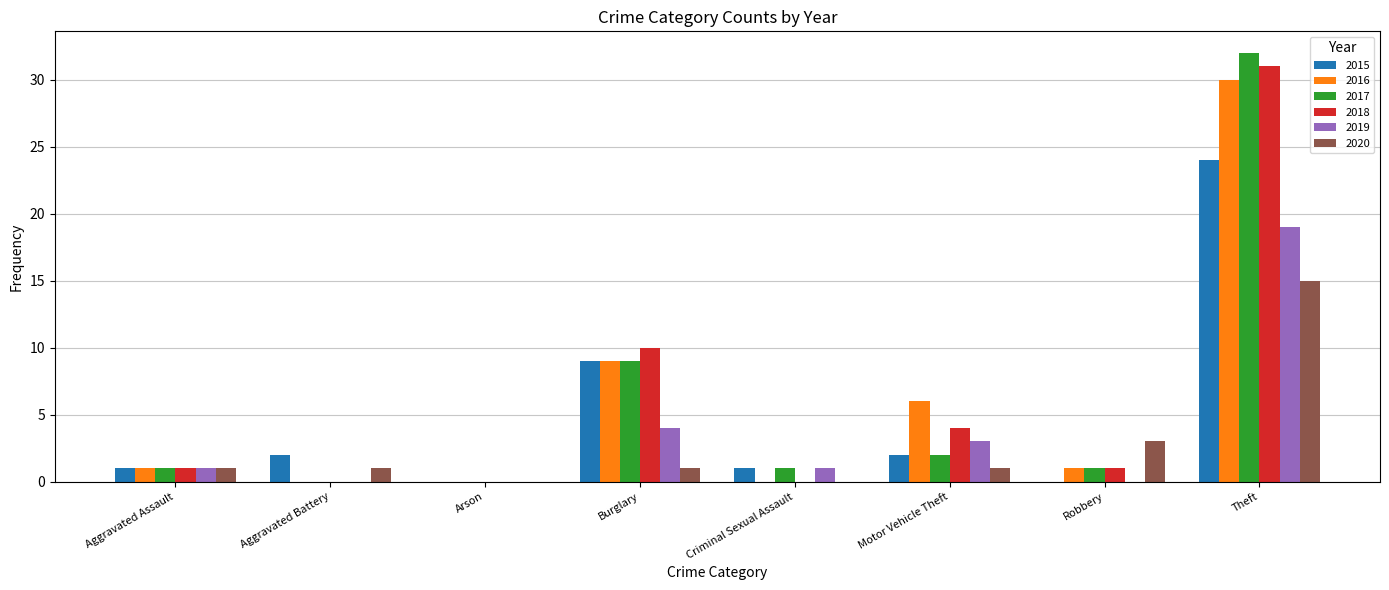

Which label corresponds to the largest value in the chart?

Theft